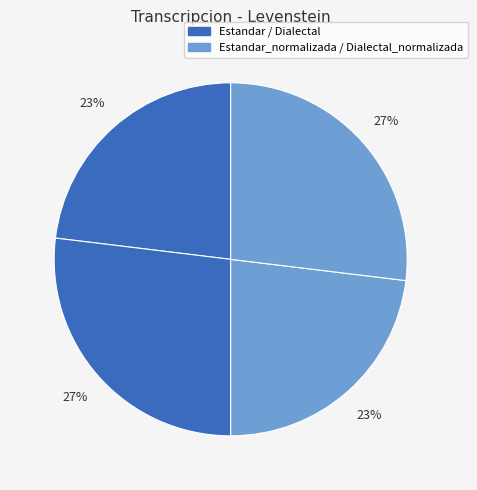

How many segments does this pie chart have?

4